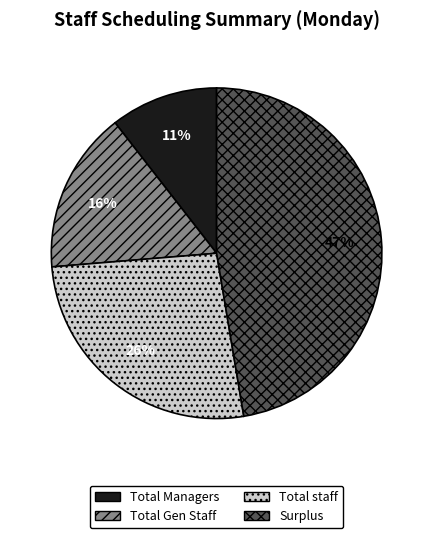

Count the number of slices in the pie.

4